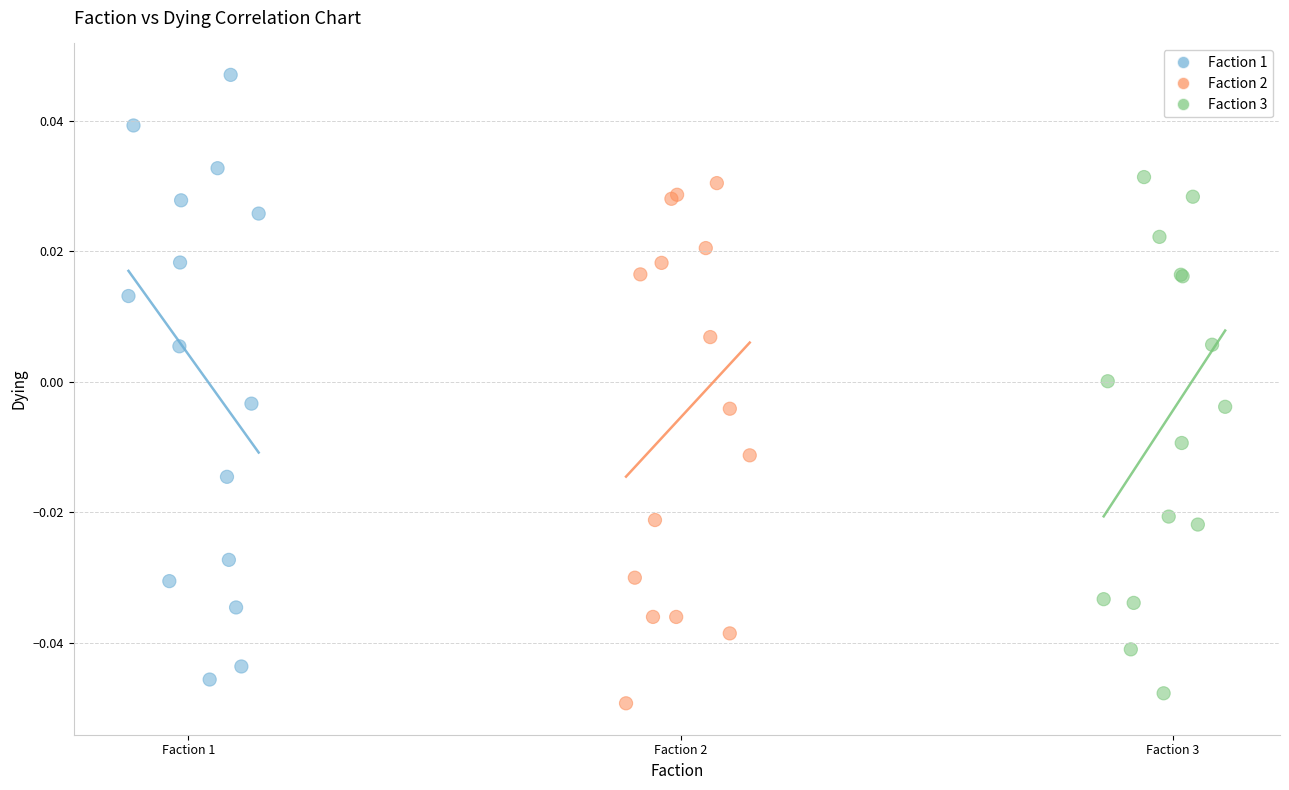

Which series reaches the maximum Y coordinate?

Faction 1